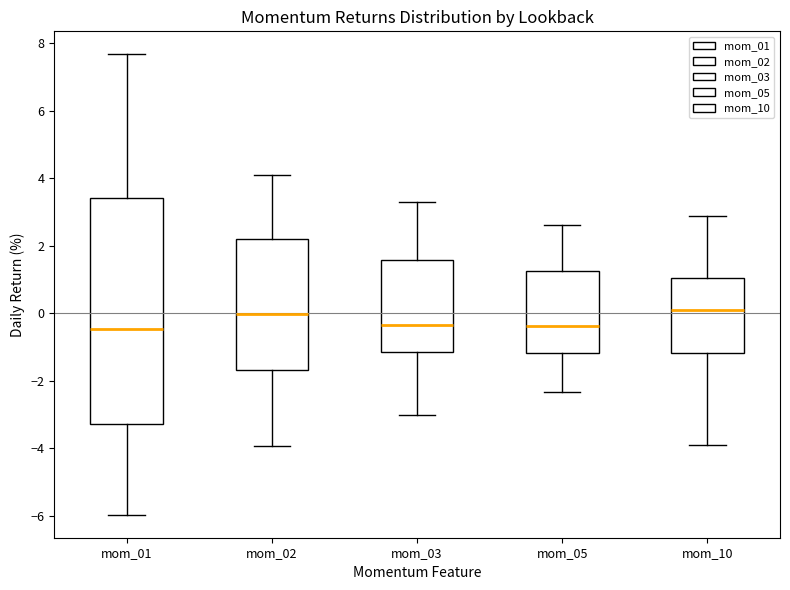

Where is the upper edge of the box for mom_10 on the y-axis? The values are not printed on the chart, so give them approximately, as read against the axis.

1.0